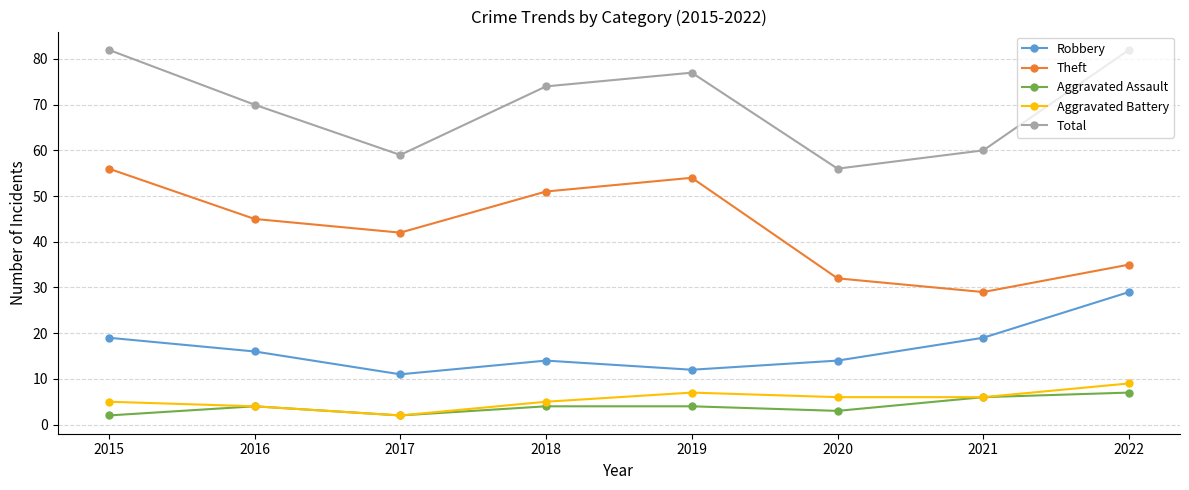

Read the Theft value at 2019.

54